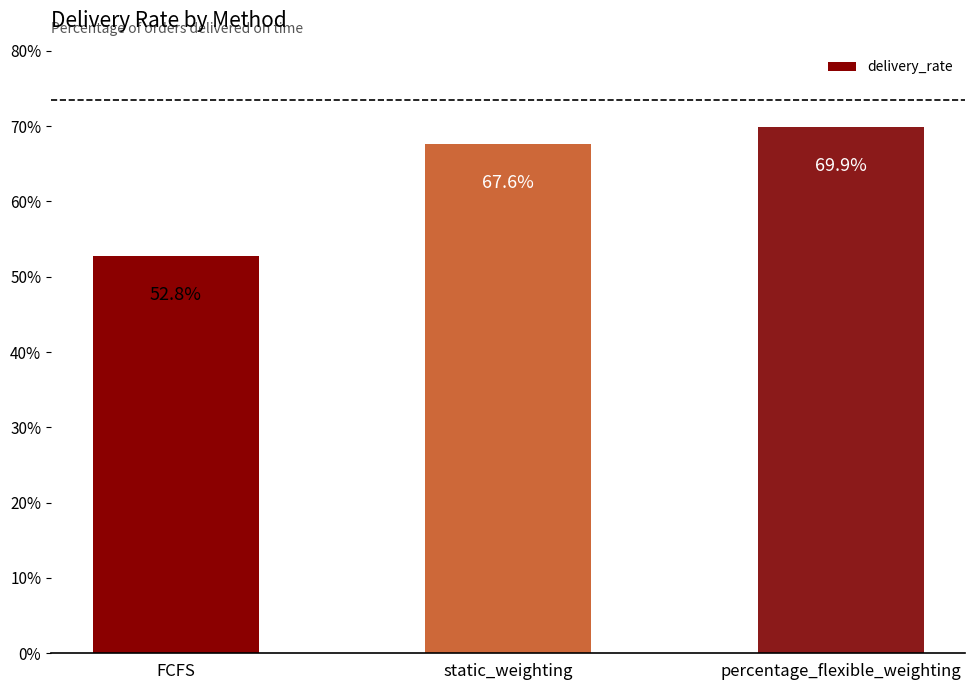

The value at percentage_flexible_weighting is 69.9. True or false?

True